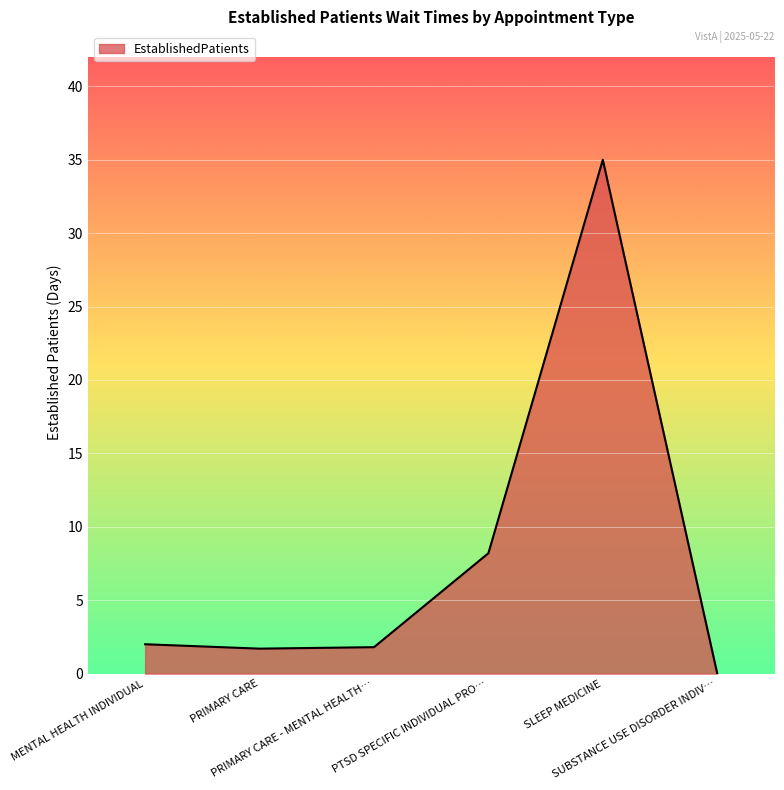

Which category has the highest value across all series?

SLEEP MEDICINE